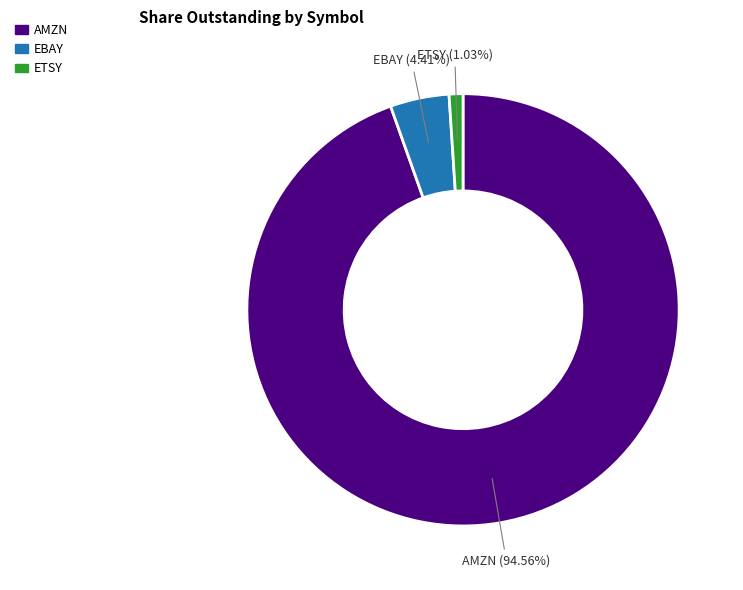

What percentage do ETSY and EBAY together represent?

5.4%